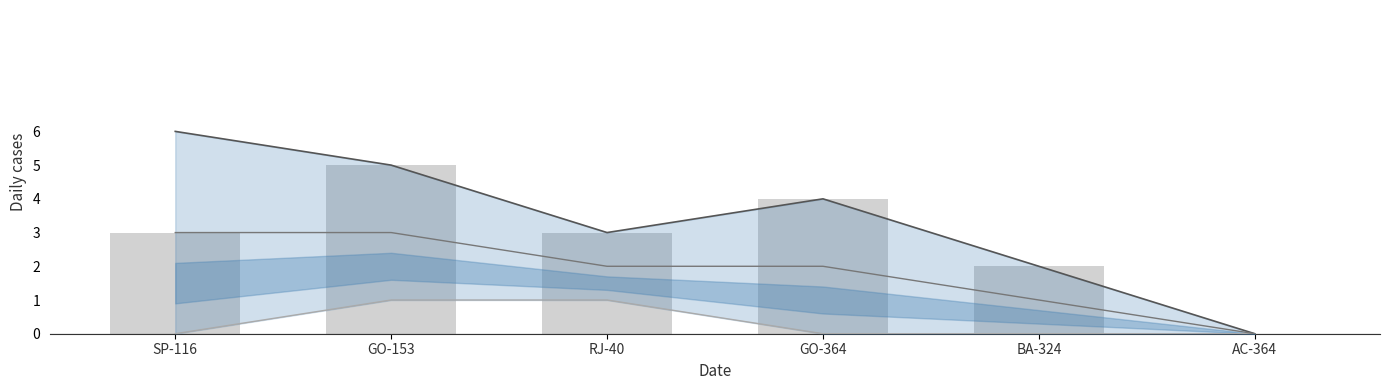

Which series has the largest total across all categories?

upper_band